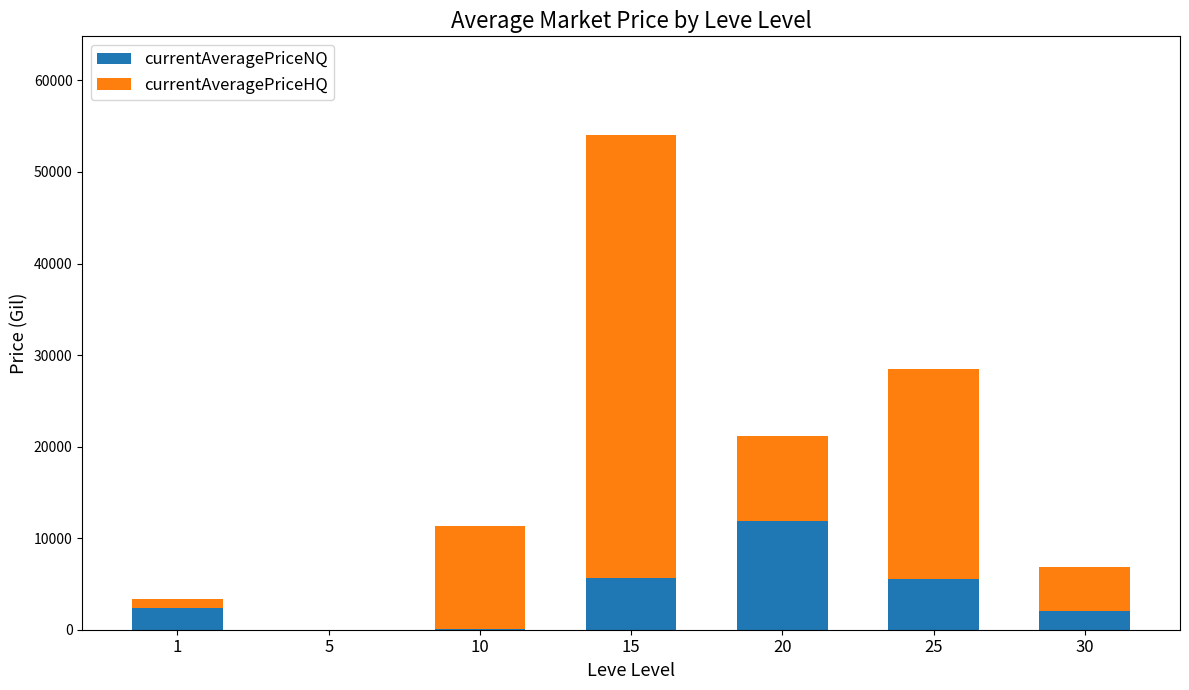

At which category is the sum across all series the highest?

15